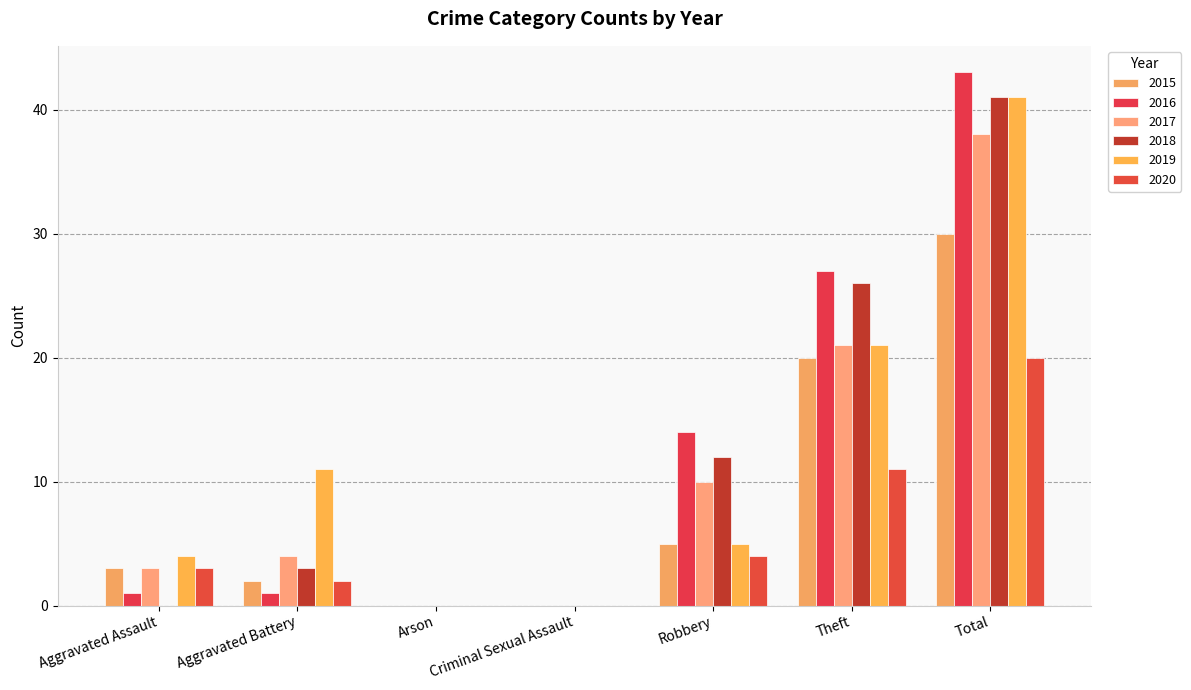

How many categories are shown in the chart?

7